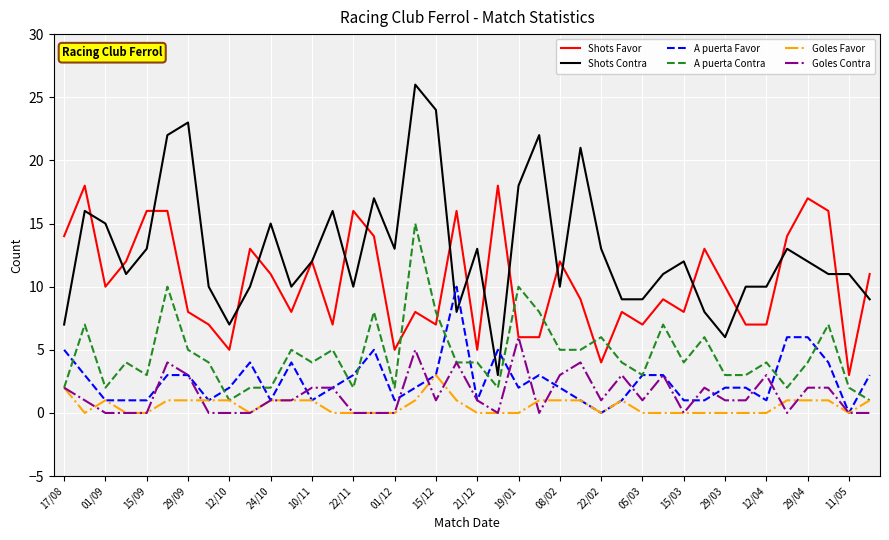

True or false: A puerta Favor has more than 2 points higher than both neighbors.

True